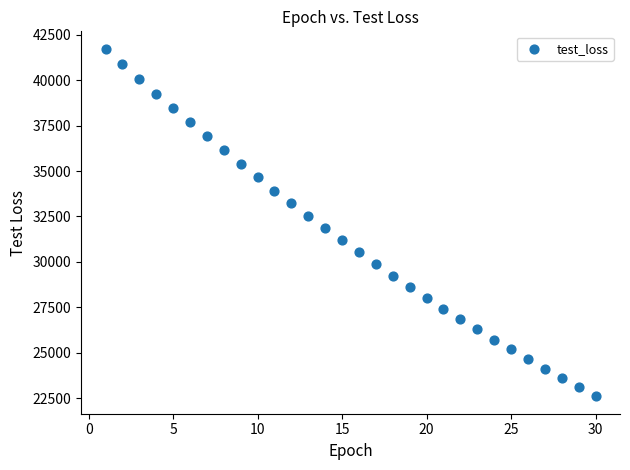

What is the range of X values (max minus min)?

29.0